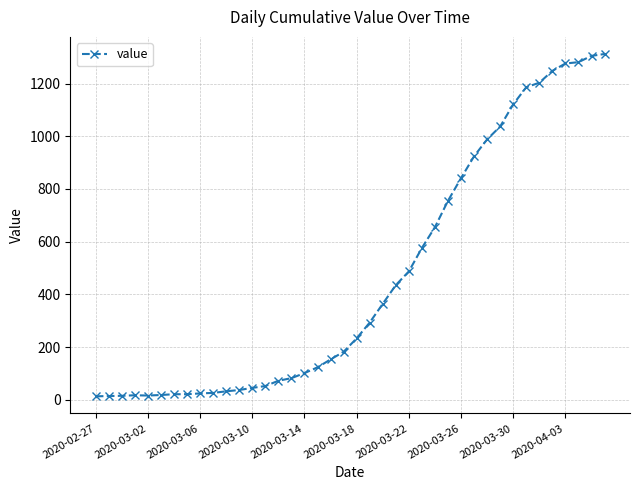

What is the difference between the maximum and second lowest values?

1298